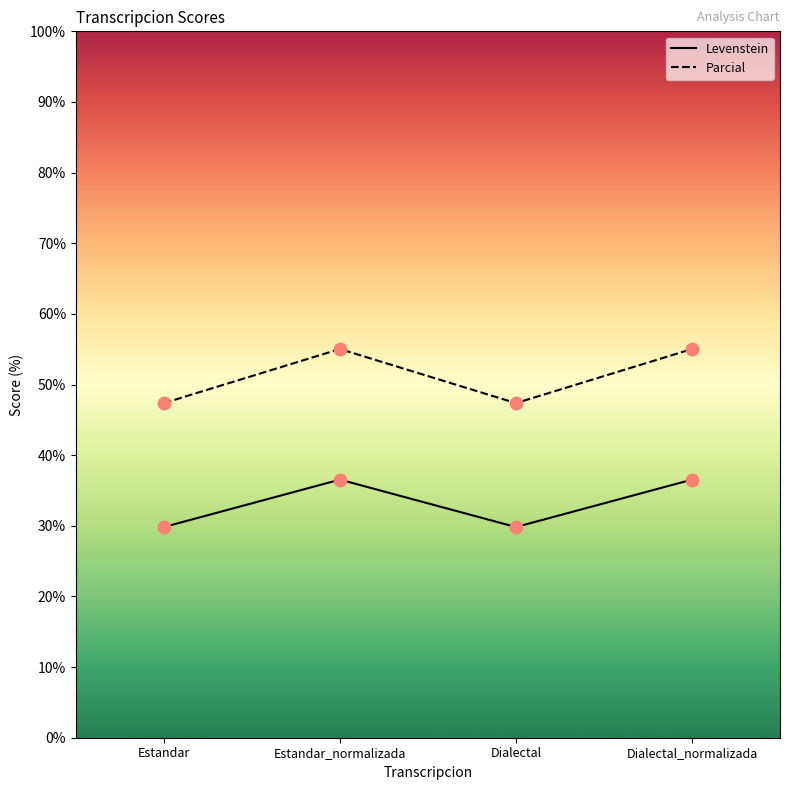

Which series reaches the maximum Y coordinate?

Parcial